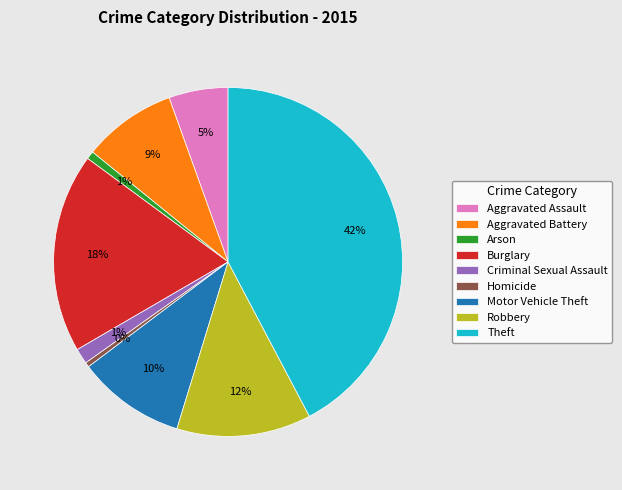

To the nearest percent, what is the difference between the Theft and Burglary slice percentages?

24%